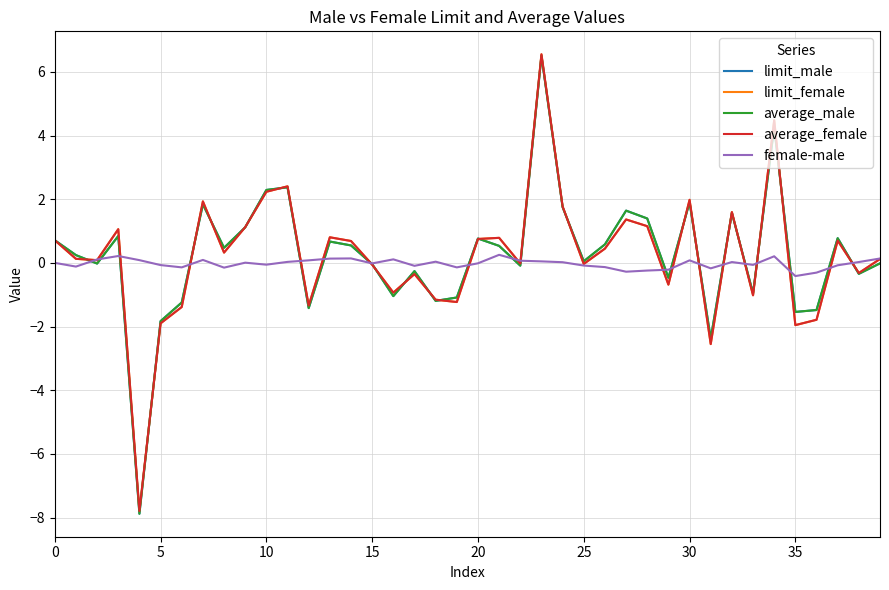

What is the minimum value shown in the chart?

-7.9